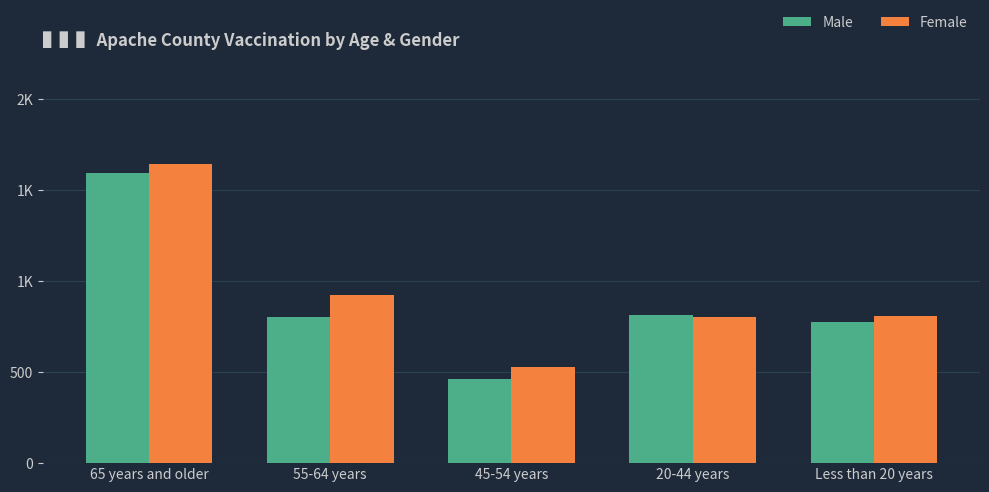

What is the total value across all series at 45-54 years?

992